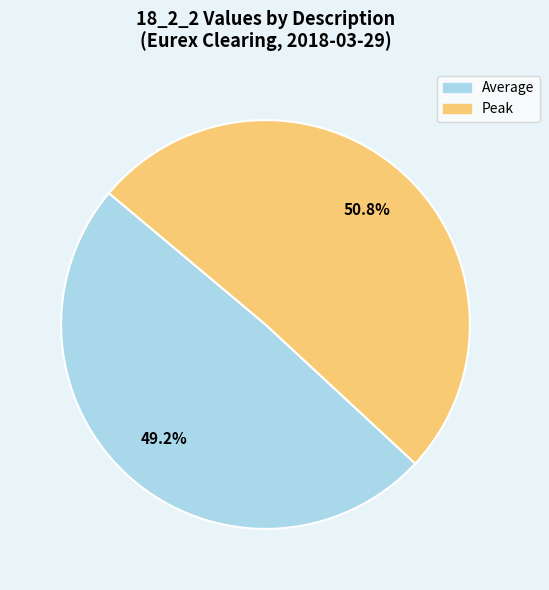

Combined, do Peak and Average account for over 50%?

Yes